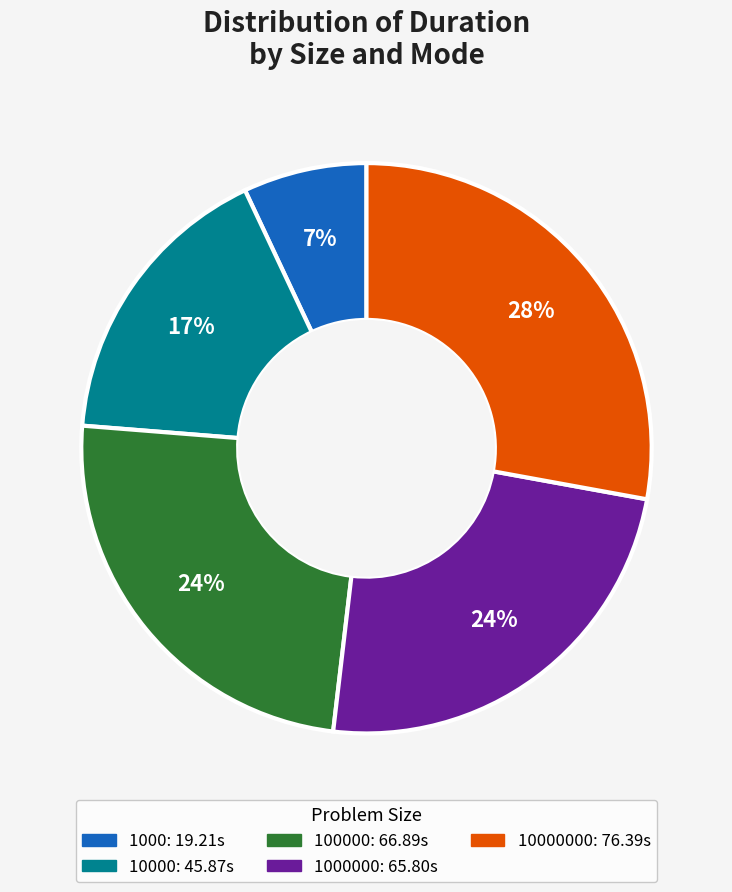

To the nearest percent, what is the difference between the largest and smallest slice percentages?

21%